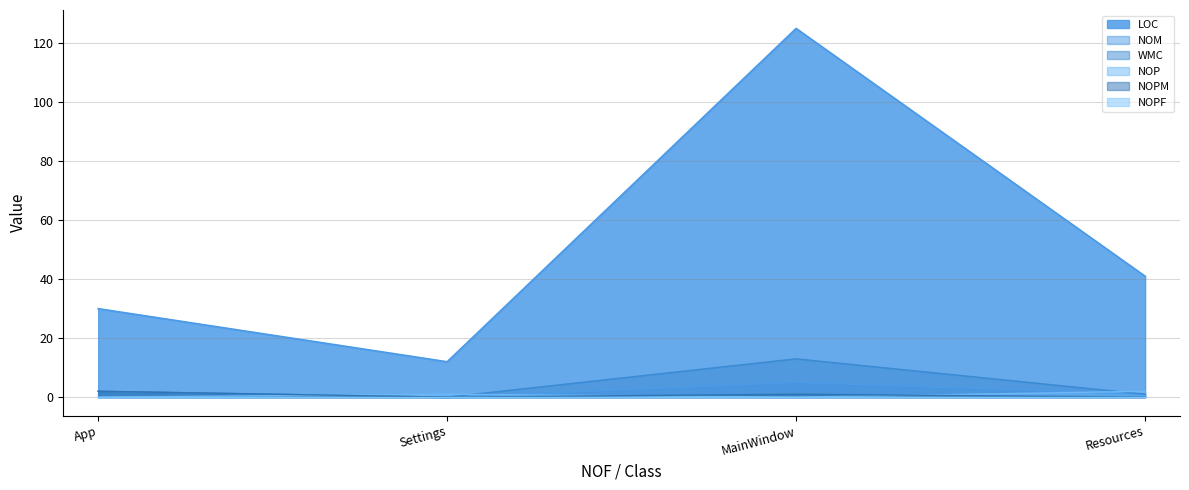

At which label does NOPM reach its peak?

App